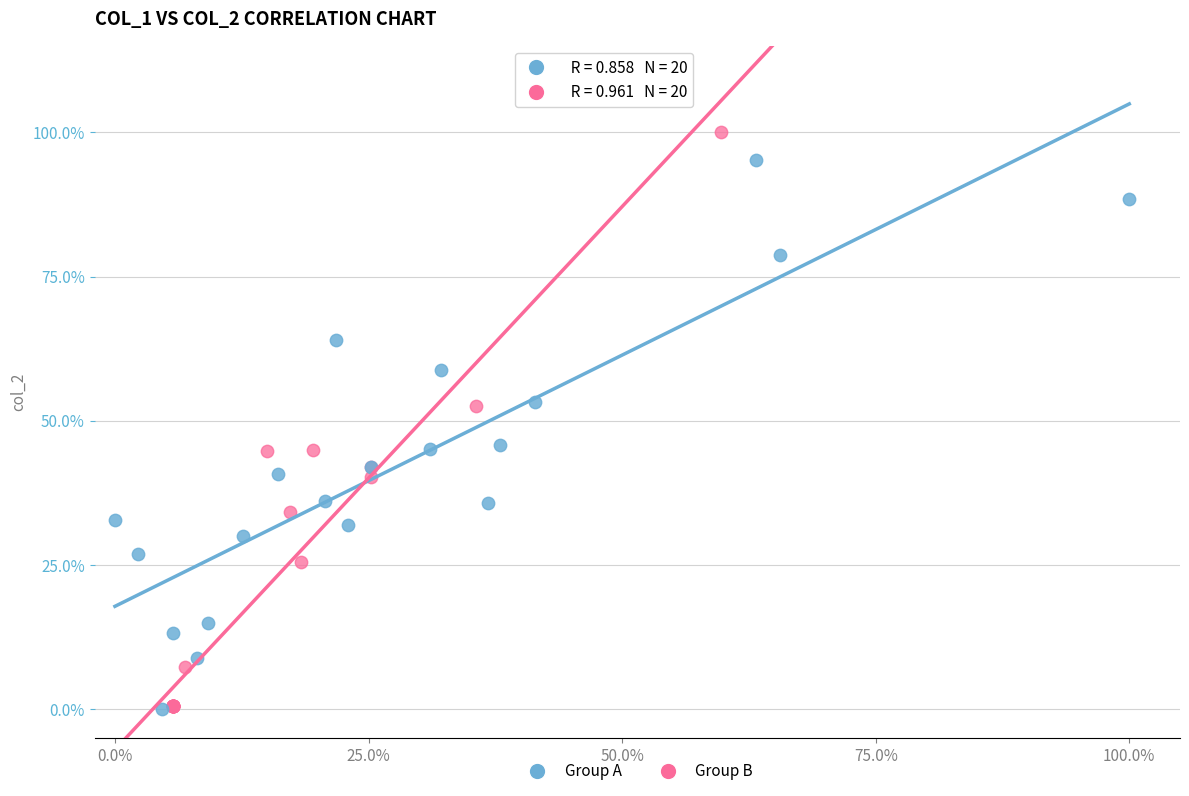

What are all the series names shown in the legend?

Group A, Group B